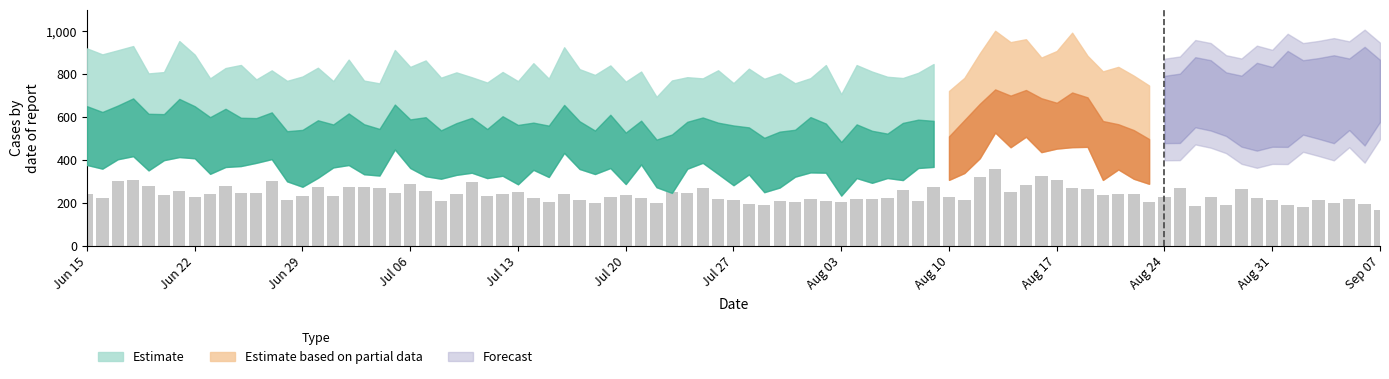

What is the minimum value shown in the chart?

165.1